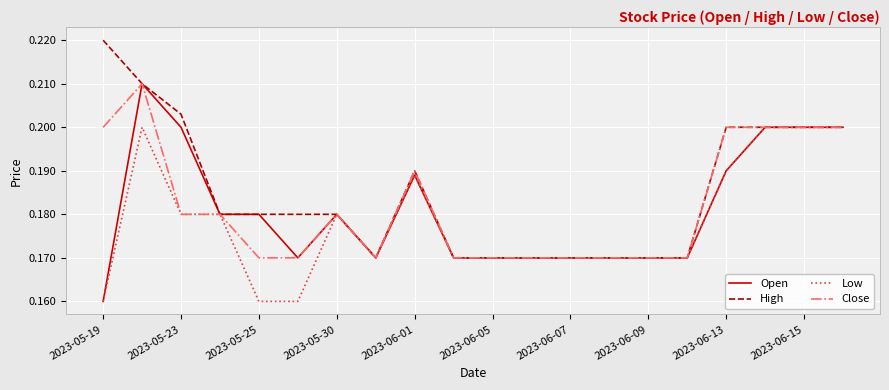

What are all the series names shown in the legend?

Open, High, Low, Close